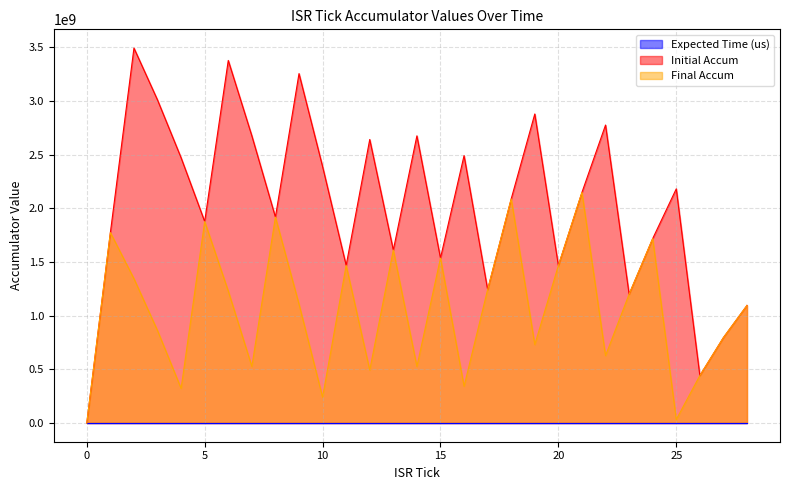

What is the value of the Initial Accum point at the 27th from the left?

441235756